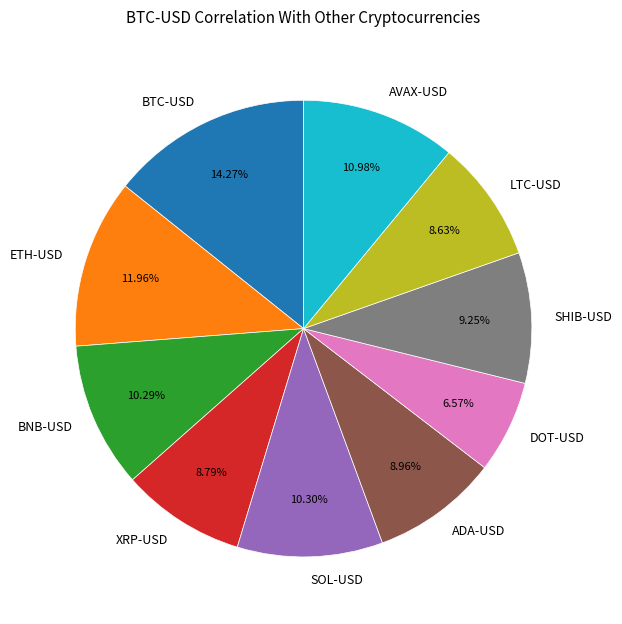

How many segments does this pie chart have?

10